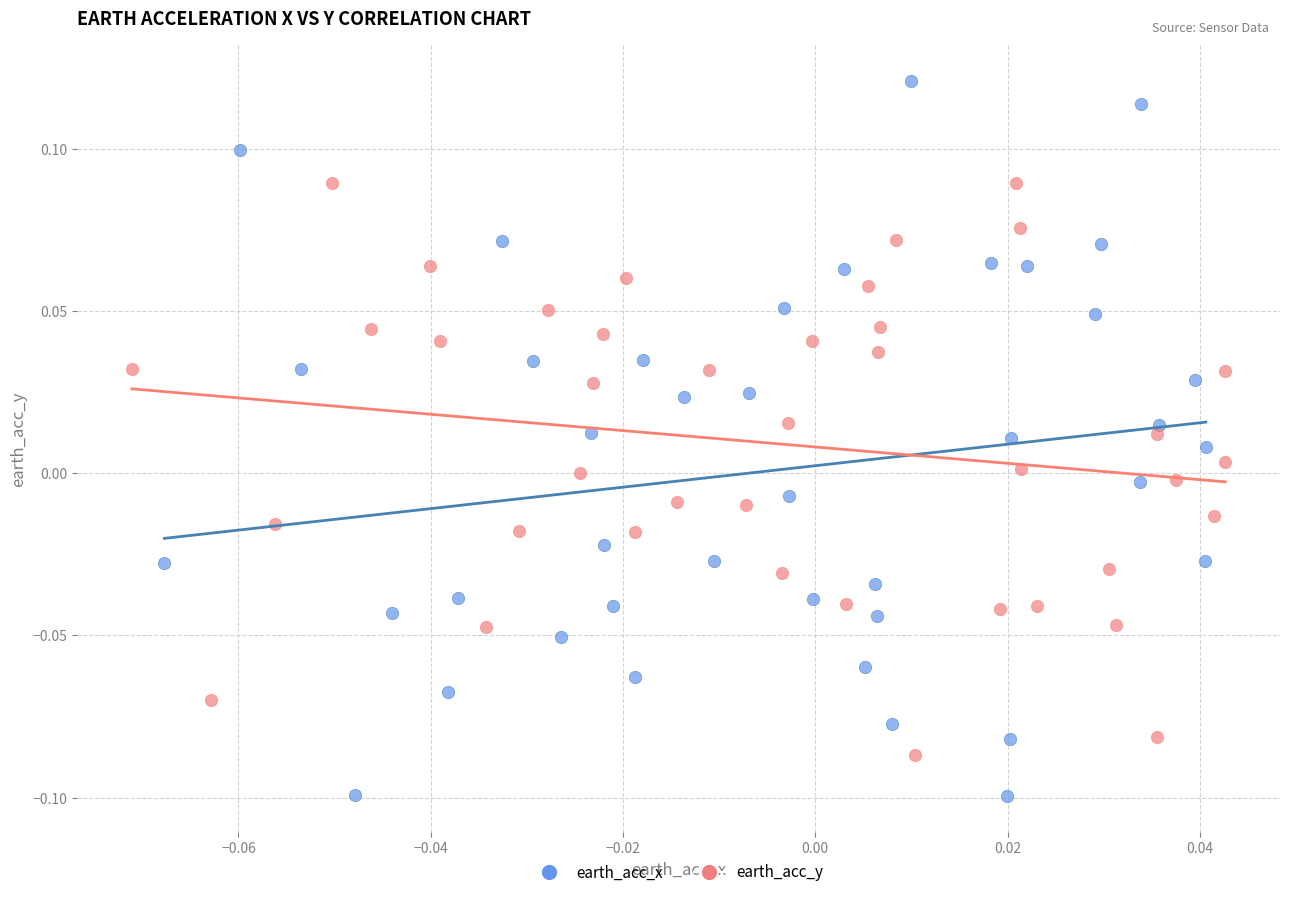

Which series reaches the maximum Y coordinate?

earth_acc_x